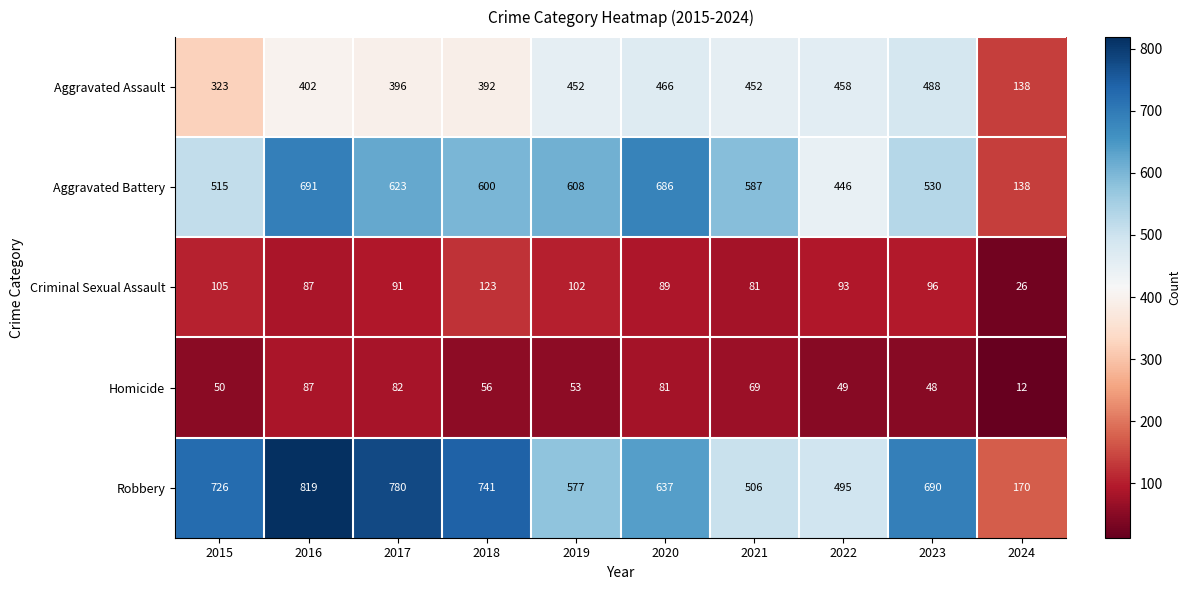

What is the approximate value of Aggravated Battery at 2019, to the nearest 10?

610